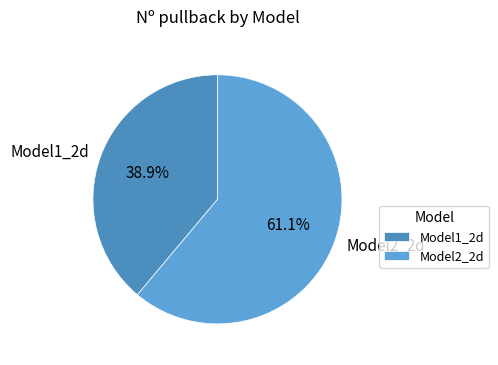

To the nearest percent, what percentage of the pie is Model1_2d?

39%